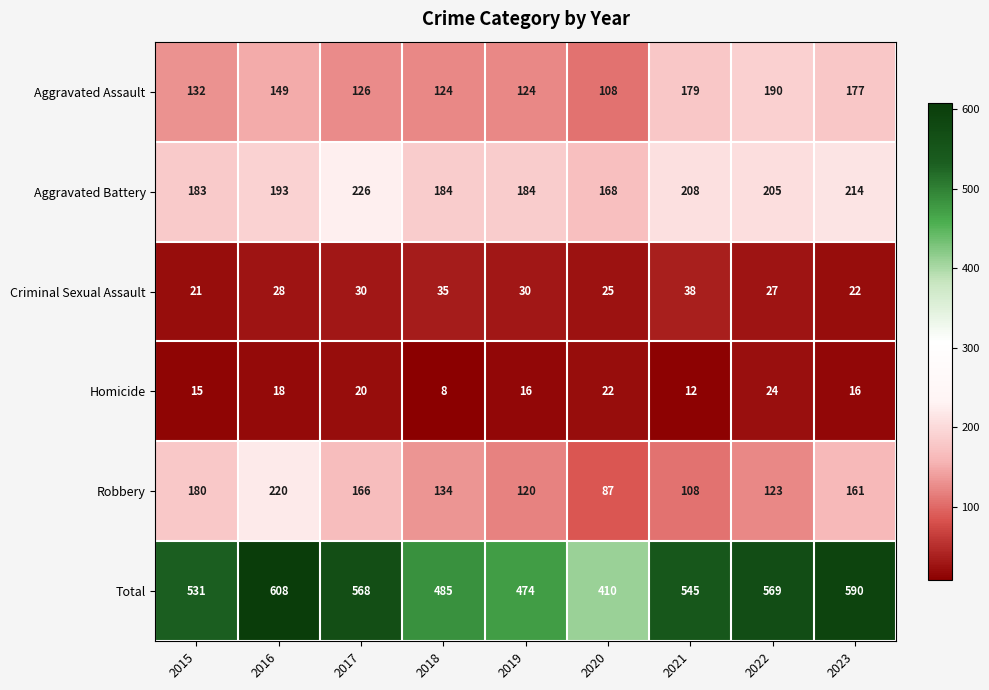

What is the difference between the second highest and second lowest values in the Total series?

116